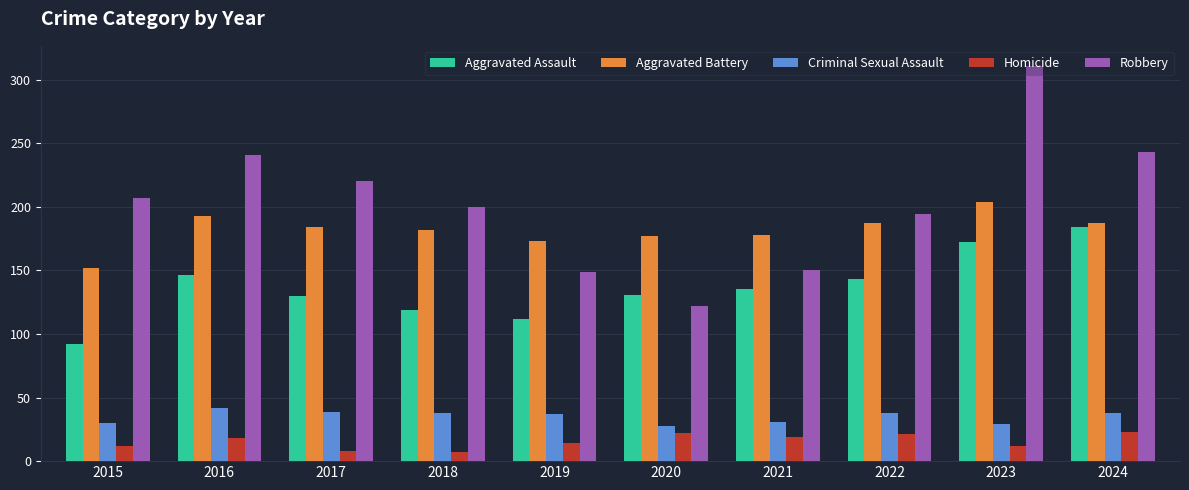

List the series in order of their peak value, lowest first.

Homicide, Criminal Sexual Assault, Aggravated Assault, Aggravated Battery, Robbery